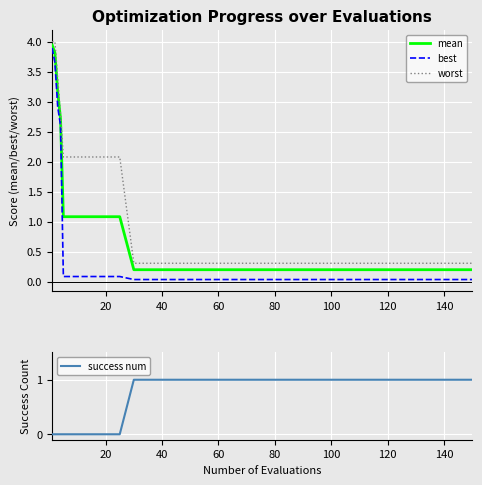

True or false: best and worst cross at least once.

False